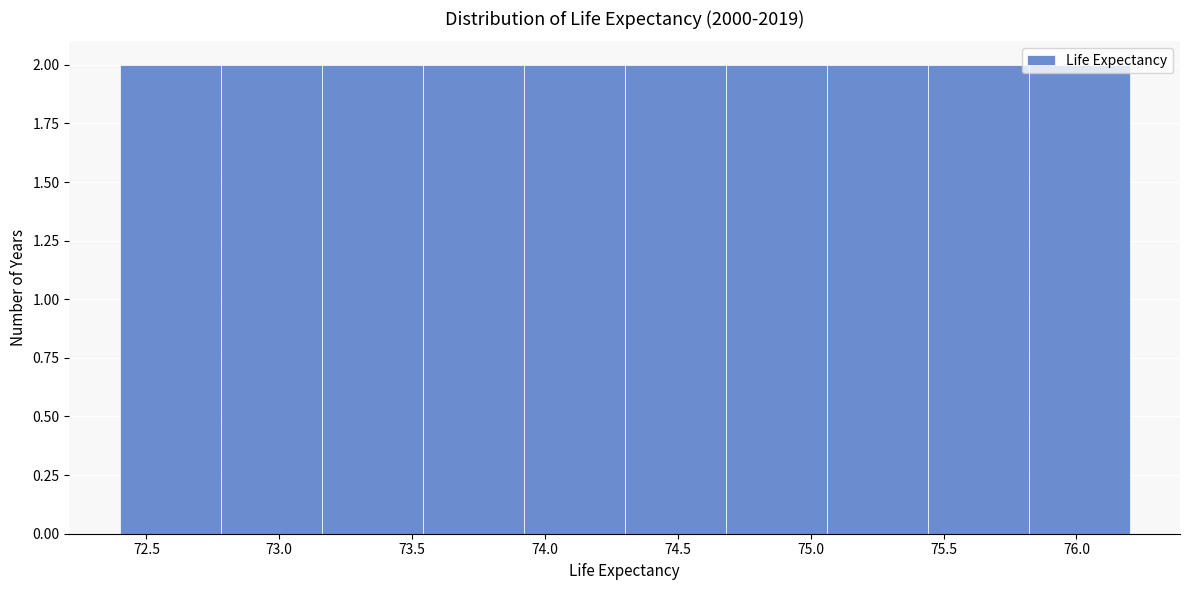

Reading left to right, transcribe this chart: for each bar, give the range it covers on the x-axis and its height. Neither the bar edges nor the heights are printed on the chart, so give them approximately, as read against the axes.

72.40 to 72.78: 2
72.78 to 73.16: 2
73.16 to 73.54: 2
73.54 to 73.92: 2
73.92 to 74.30: 2
74.30 to 74.68: 2
74.68 to 75.06: 2
75.06 to 75.44: 2
75.44 to 75.82: 2
75.82 to 76.20: 2